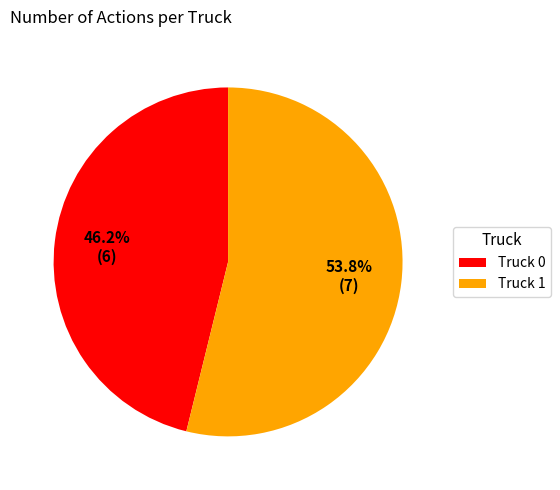

Which category accounts for the majority?

Truck 1